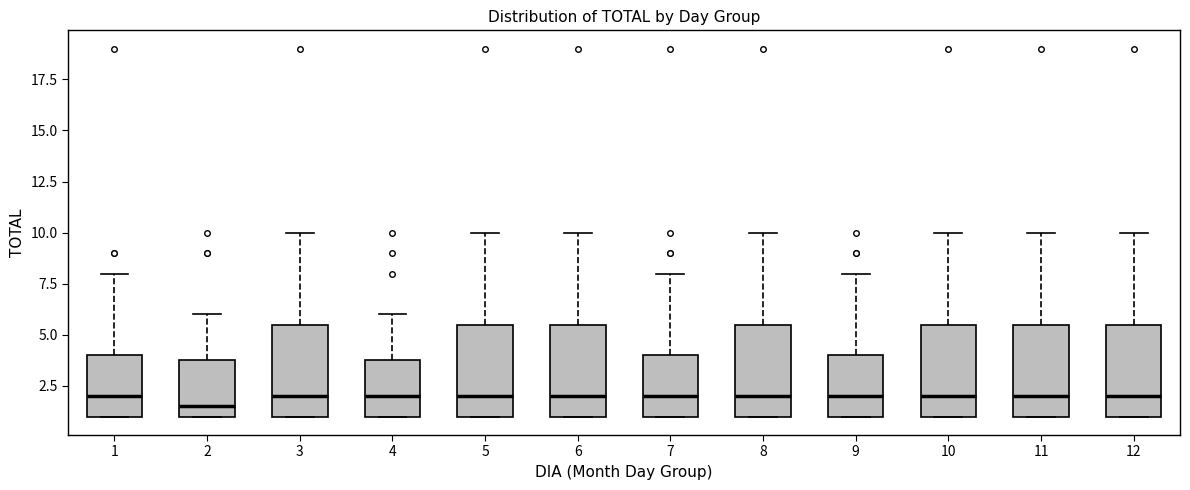

Which box's median line is the lowest?

2